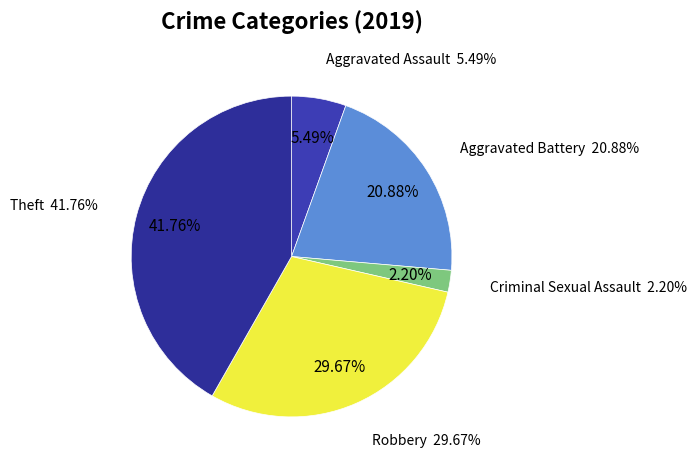

To the nearest percent, what is the combined percentage of Theft and Homicide?

42%